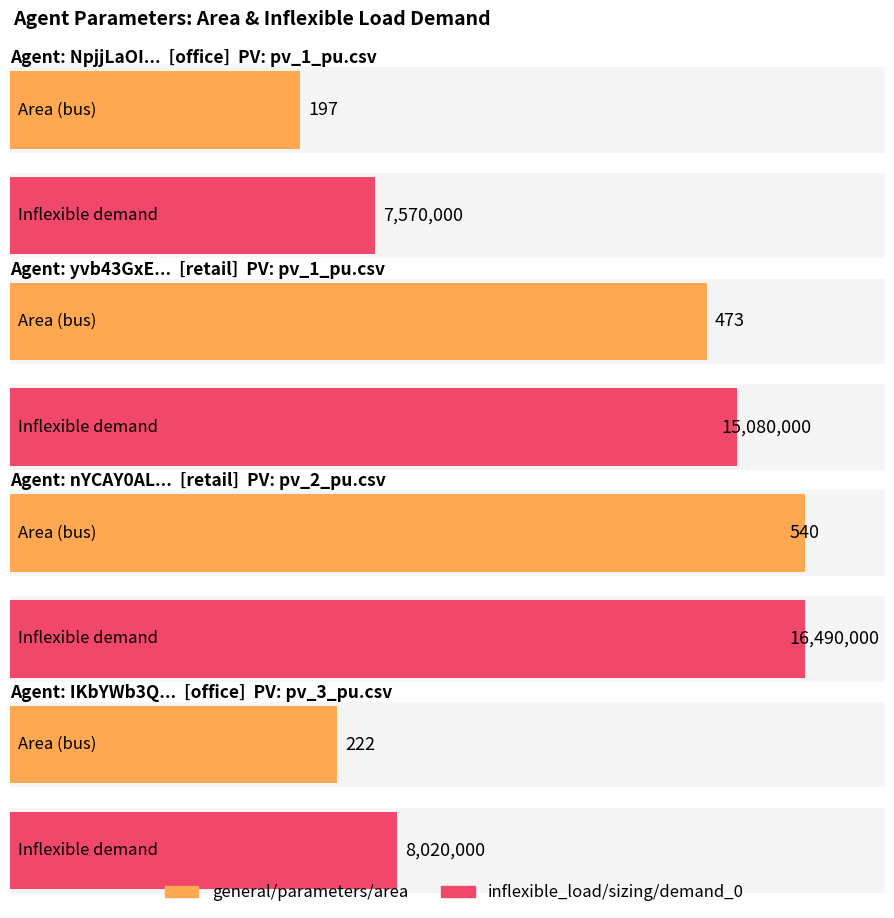

At which category is the sum across all series the highest?

pv_2_pu.csv